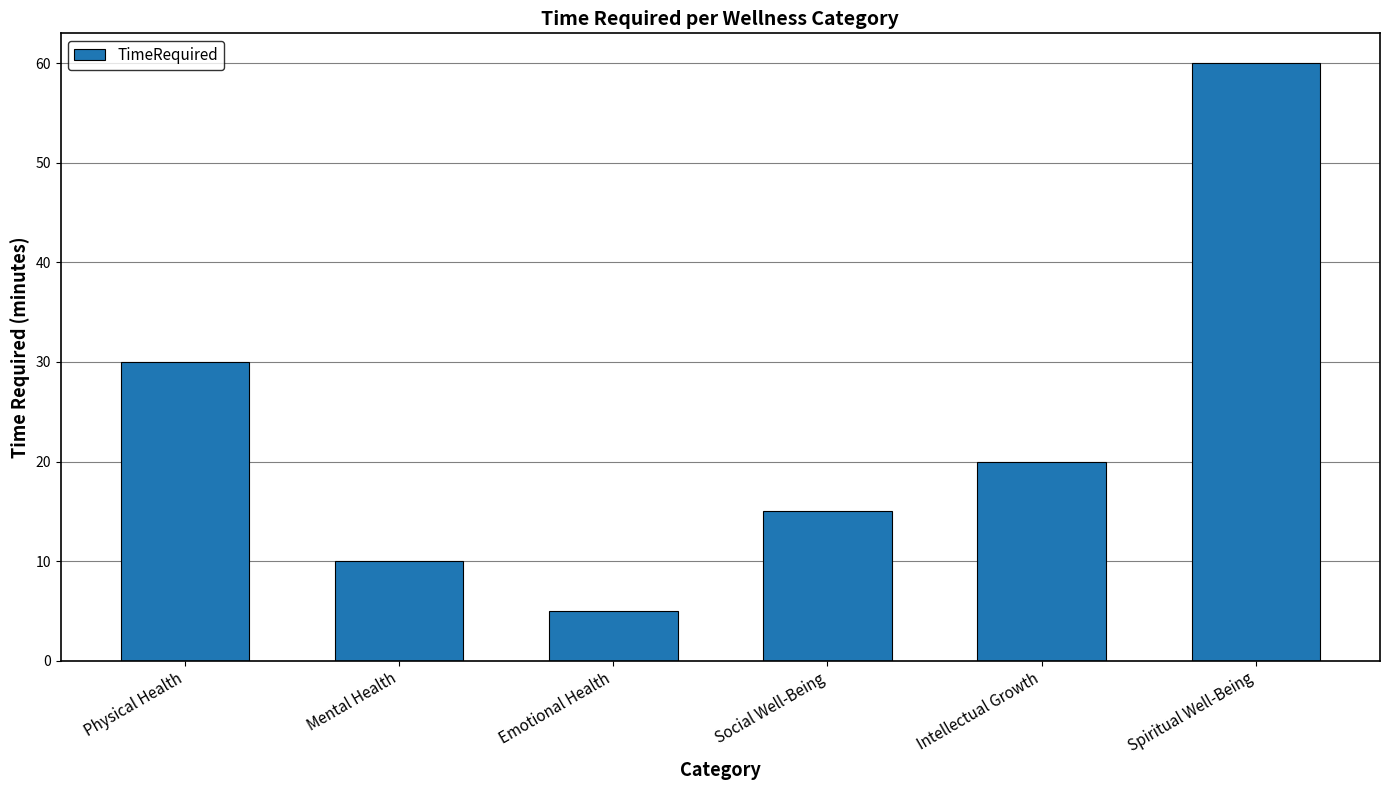

List the labels in order of value, smallest first.

Emotional Health, Mental Health, Social Well-Being, Intellectual Growth, Physical Health, Spiritual Well-Being